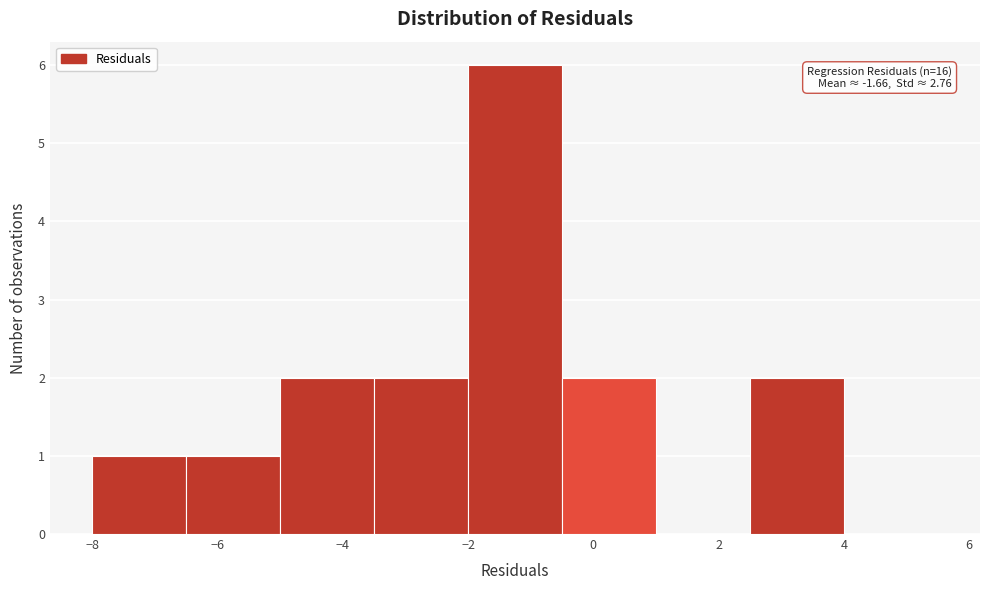

Over which range of the x-axis is the bar tallest?

-2.0 to -0.5